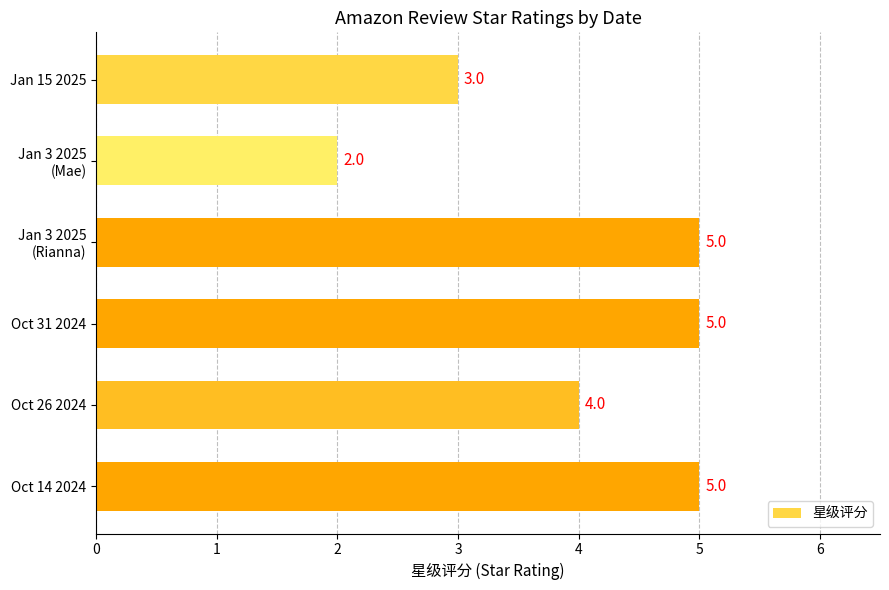

What is the maximum value shown in the chart?

5